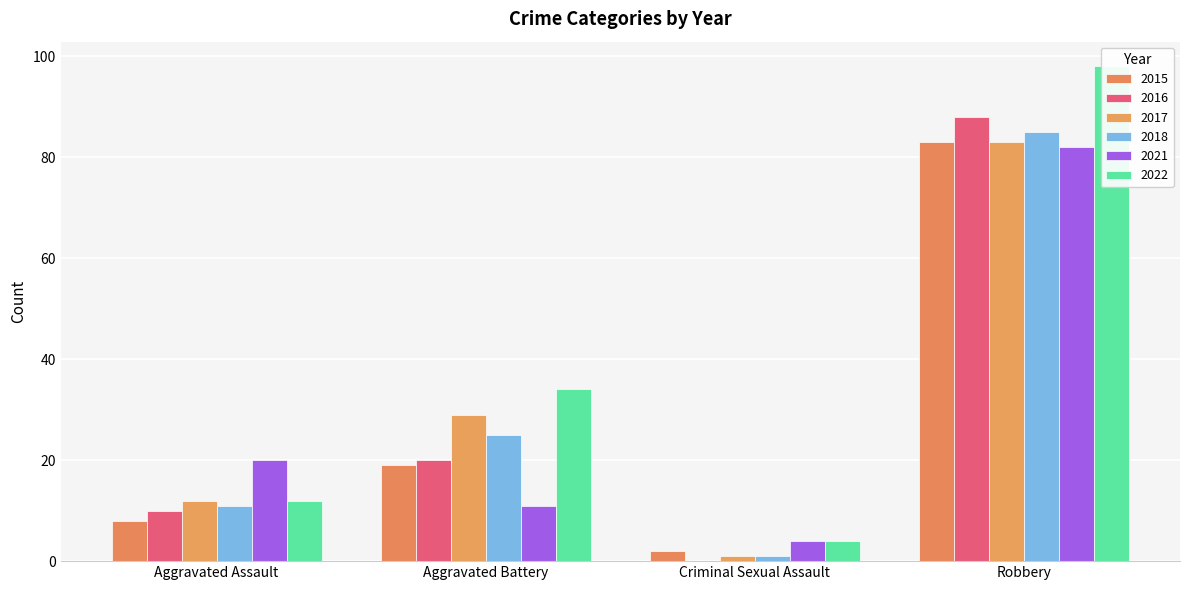

Which series has the largest range (max minus min)?

2022